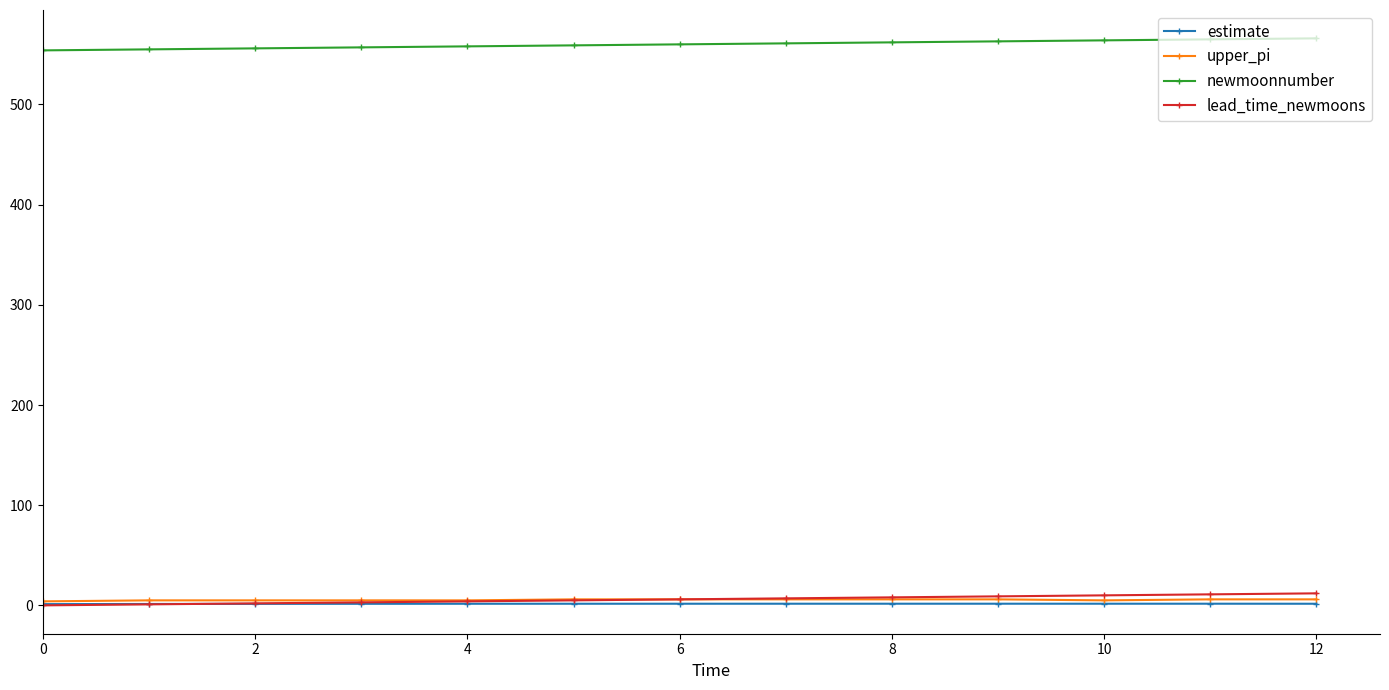

At how many categories does at least one series exceed 323?

13